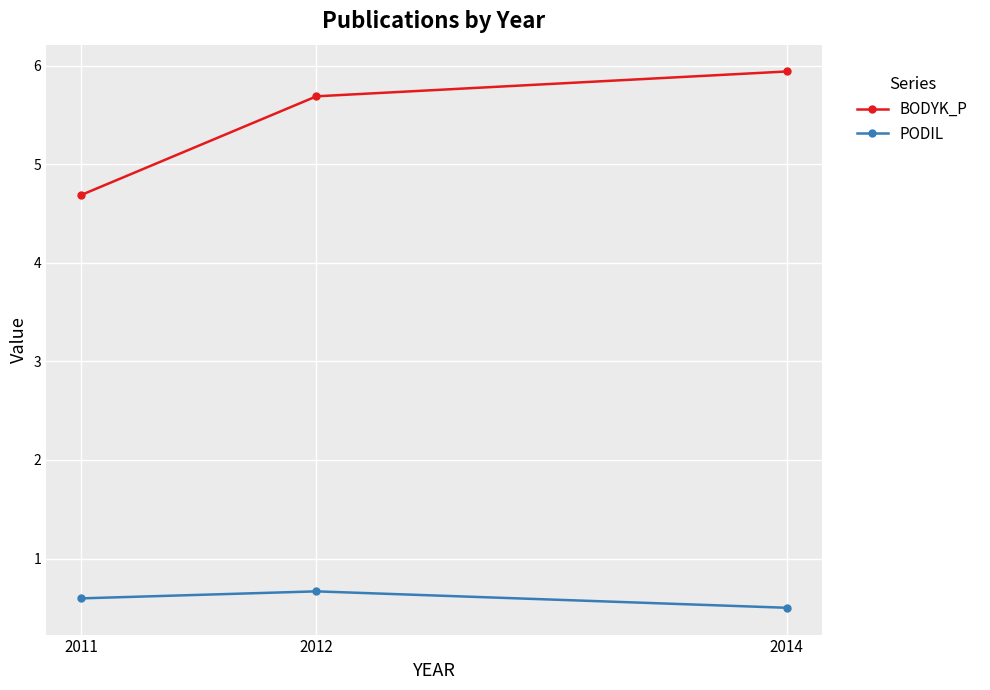

The value of PODIL at 2011 is 0.6. True or false?

True